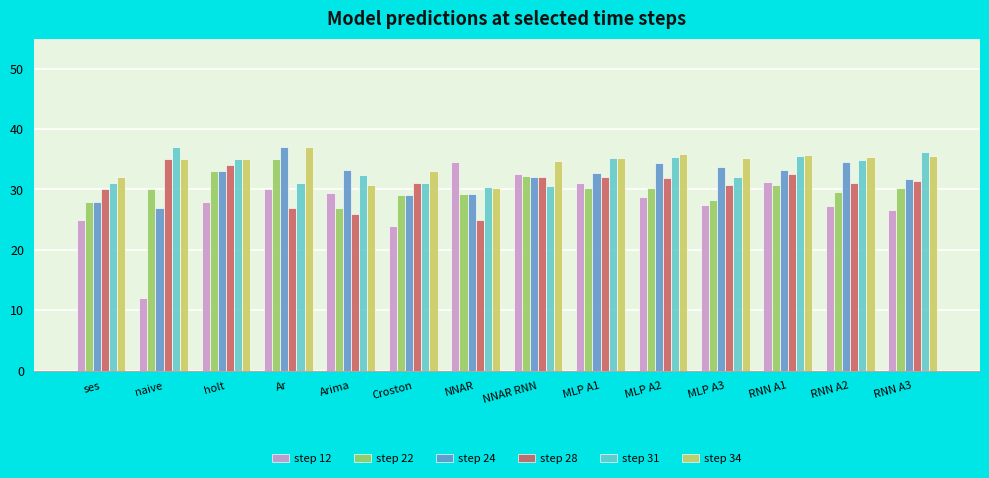

What are all the series names shown in the legend?

step 12, step 22, step 24, step 28, step 31, step 34